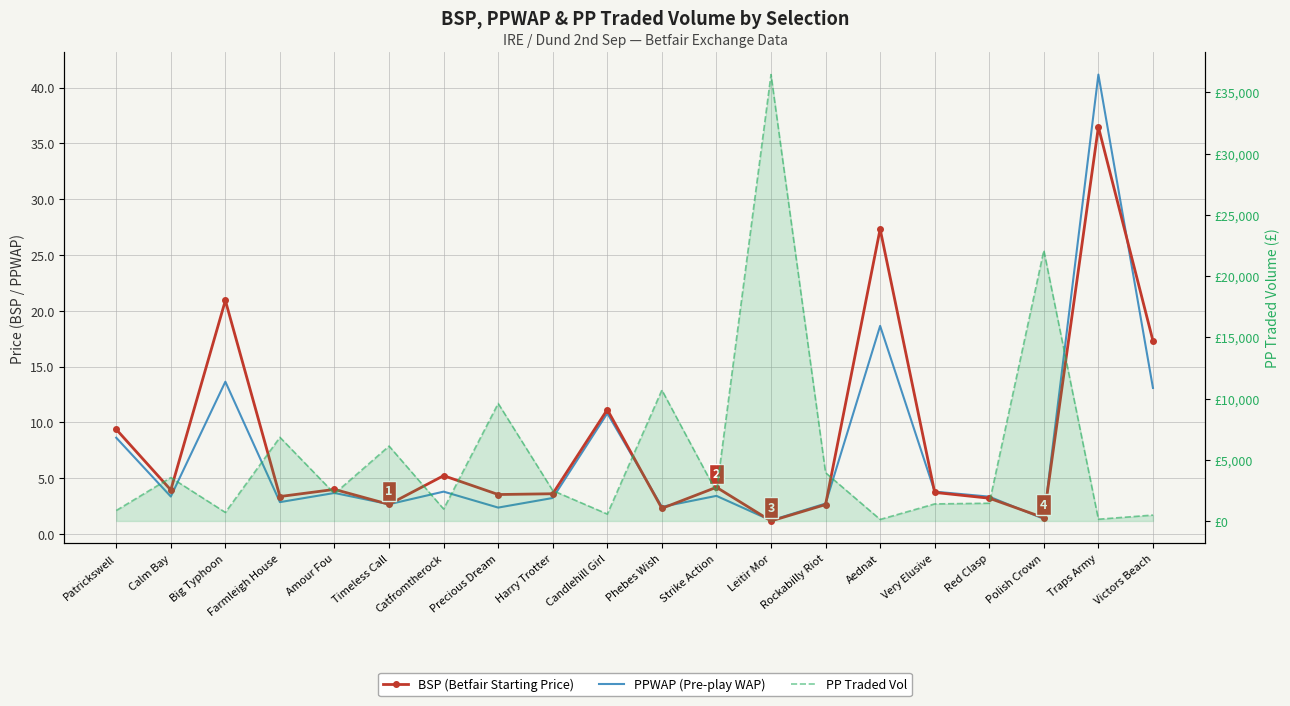

The PPWAP (Pre-play WAP) series shows 18.6 at Aednat. True or false?

True